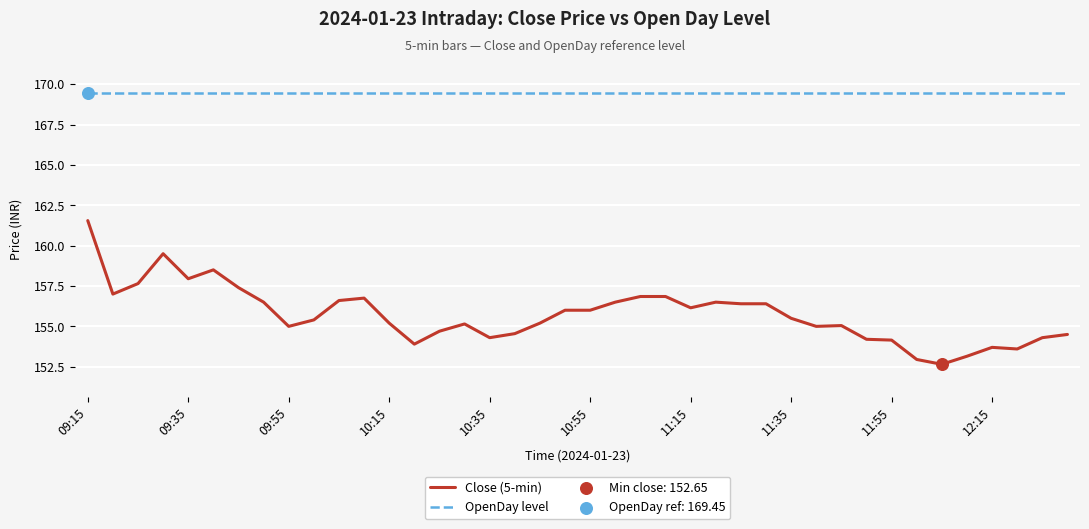

Which series has the largest range (max minus min)?

Close (5-min)